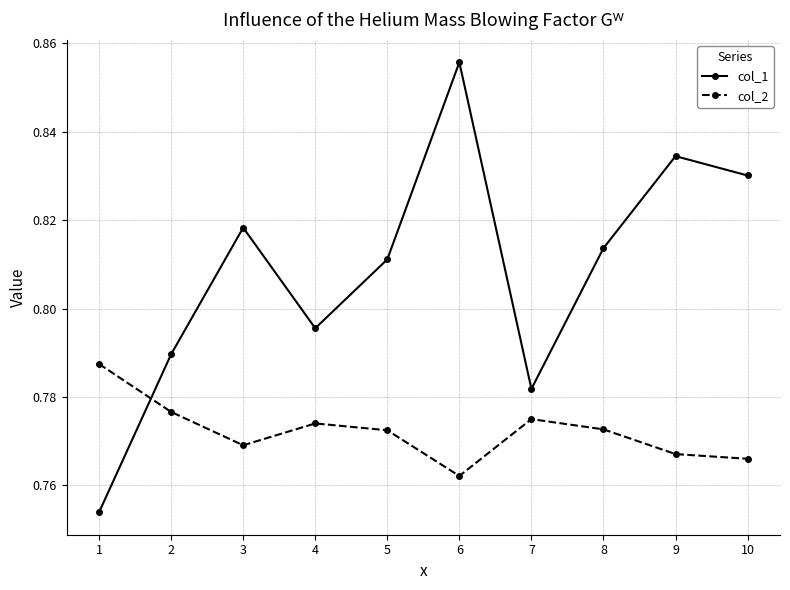

Where is the first local minimum for col_1?

4